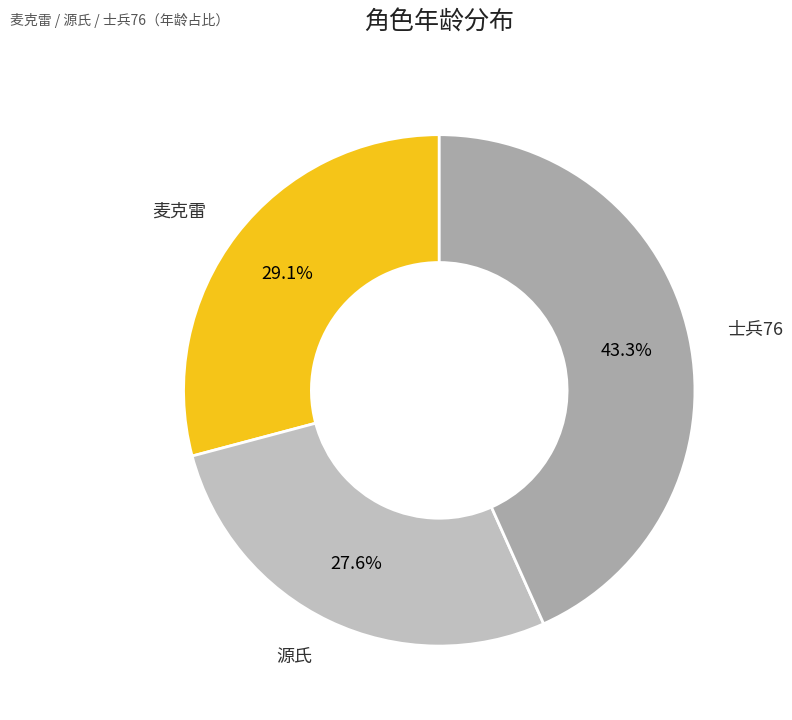

To the nearest percent, what is the difference between the largest and smallest slice percentages?

16%